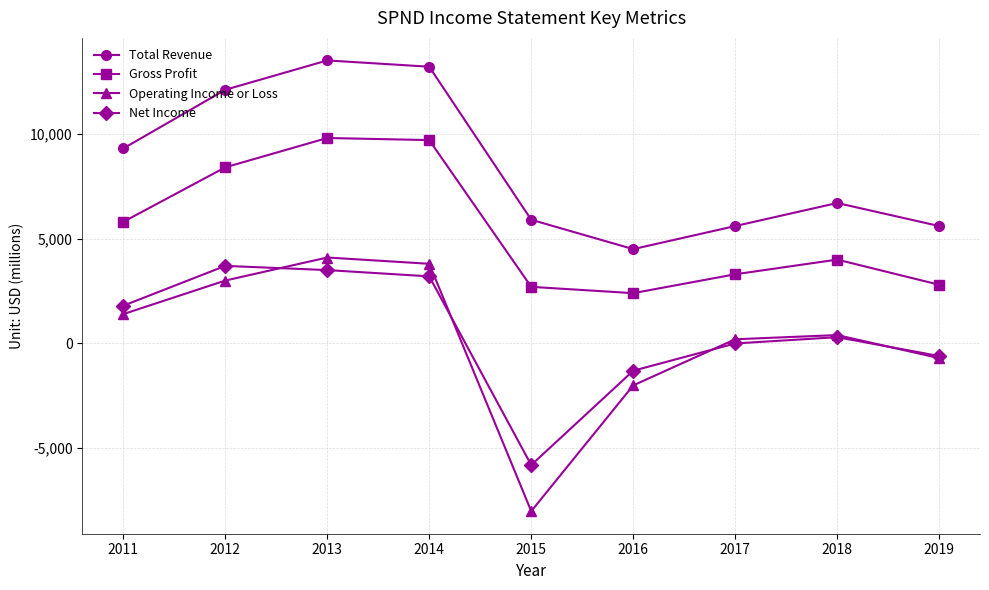

What is the sum of all Operating Income or Loss values?

2200